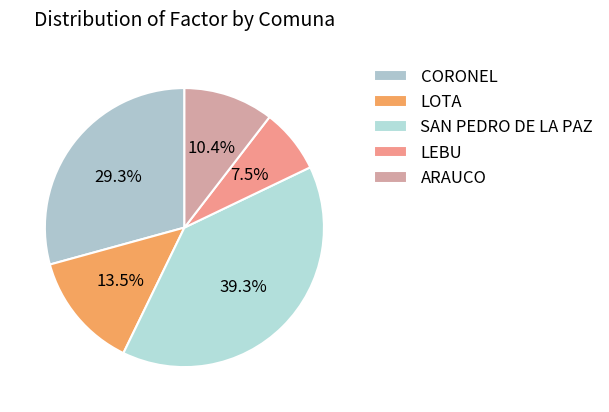

What is the smallest slice in the pie chart?

LEBU